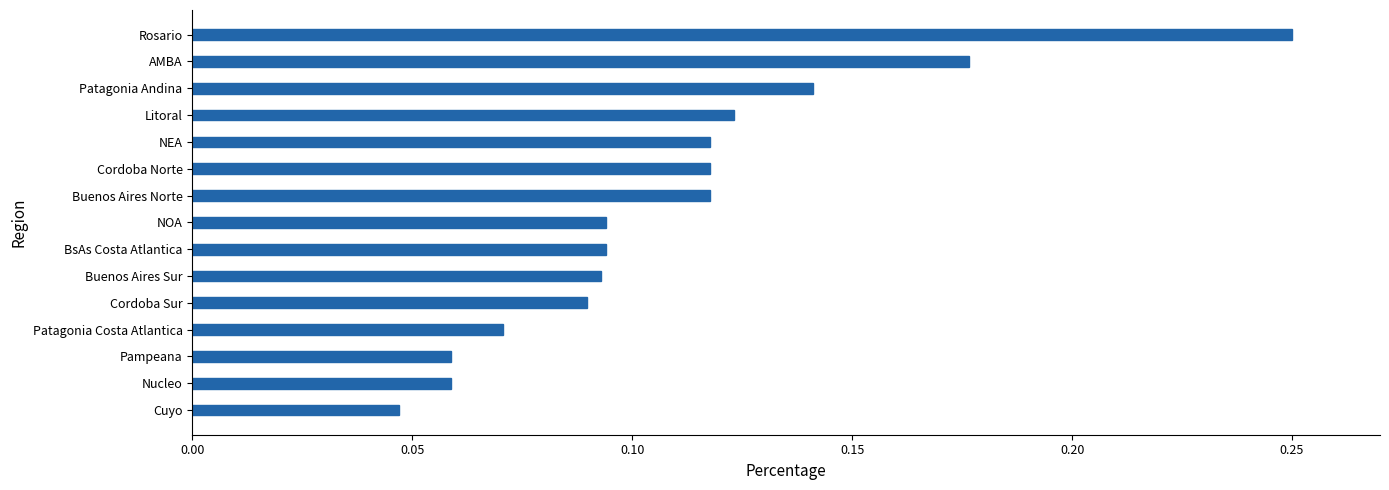

How many bars are there in total?

15